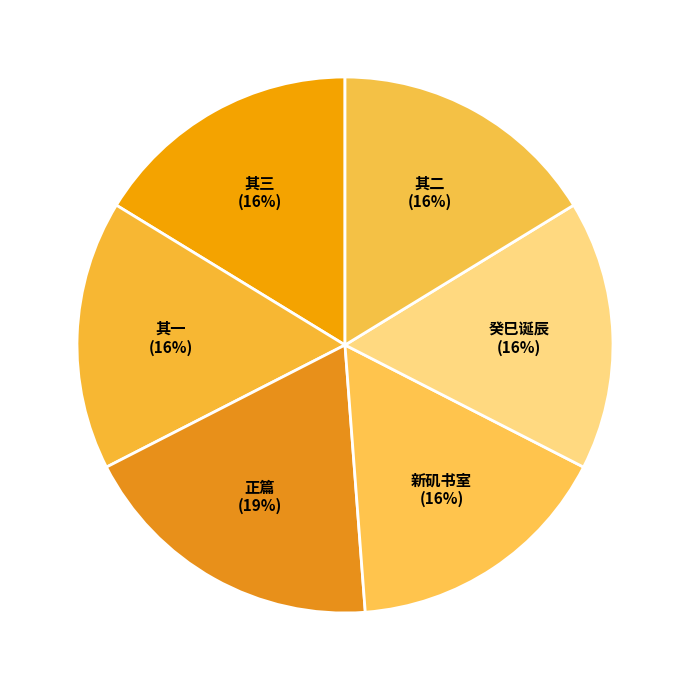

Count the number of slices in the pie.

6